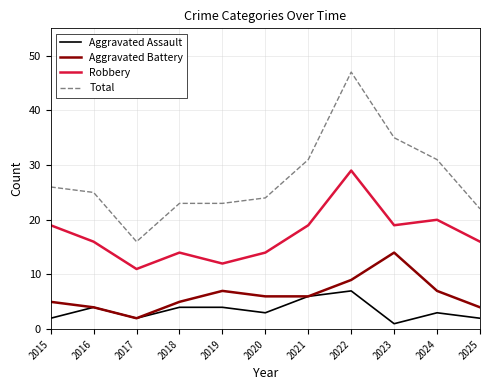

True or false: Robbery and Total intersect in this chart.

False